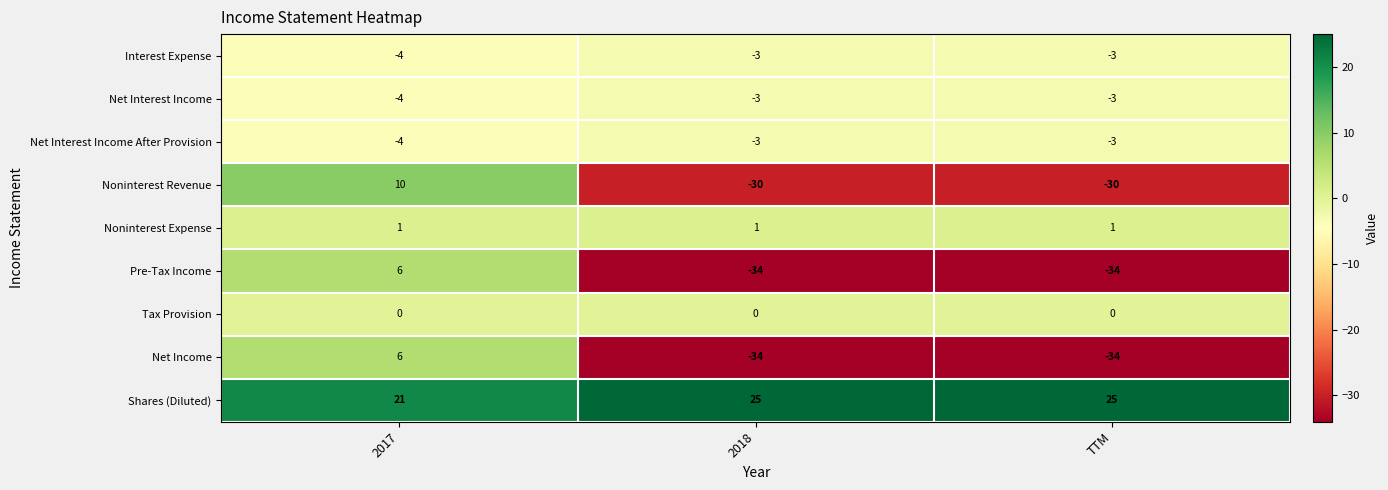

What is the sum of all Noninterest Revenue values?

-50